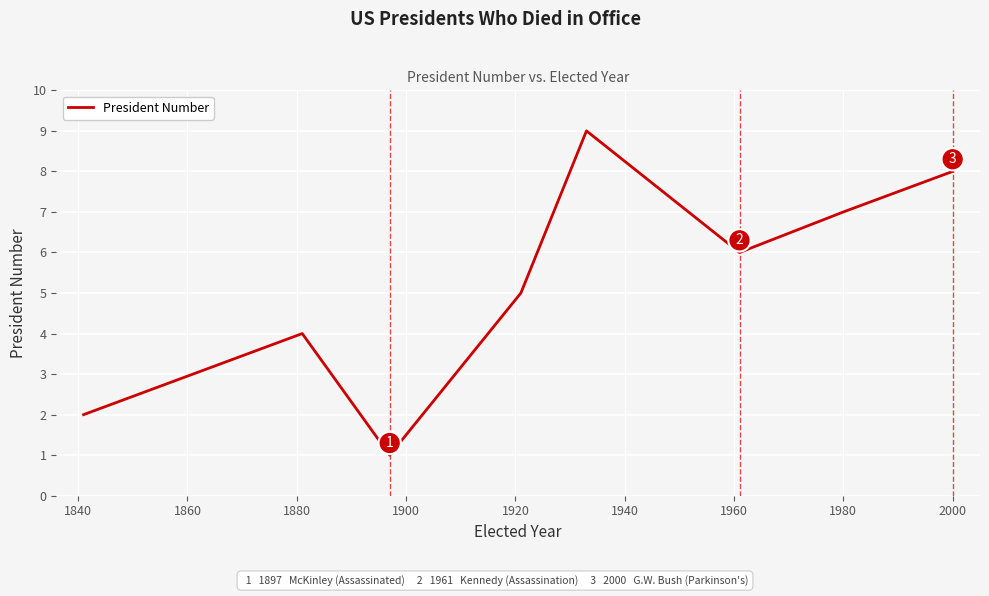

What is the greatest value displayed?

9